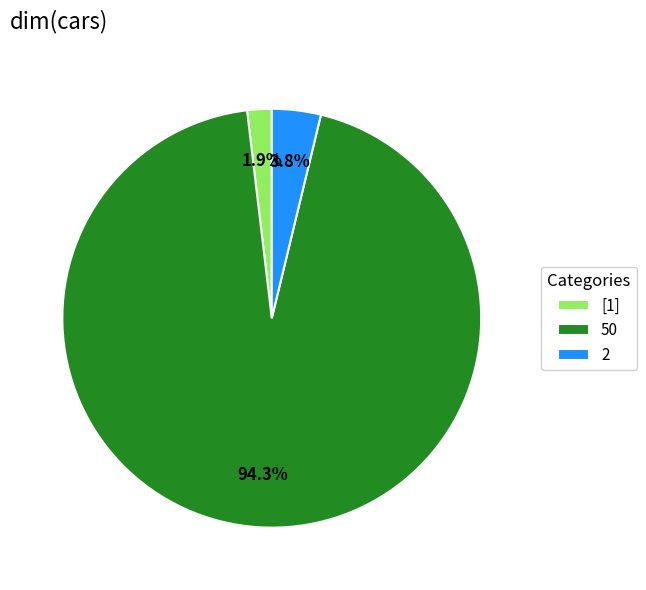

Which category accounts for the majority?

50